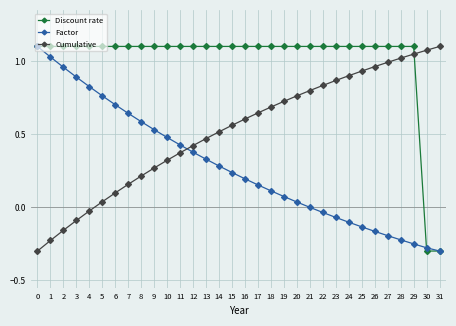

Between which two adjacent categories do Discount rate and Cumulative first intersect?

29 and 30